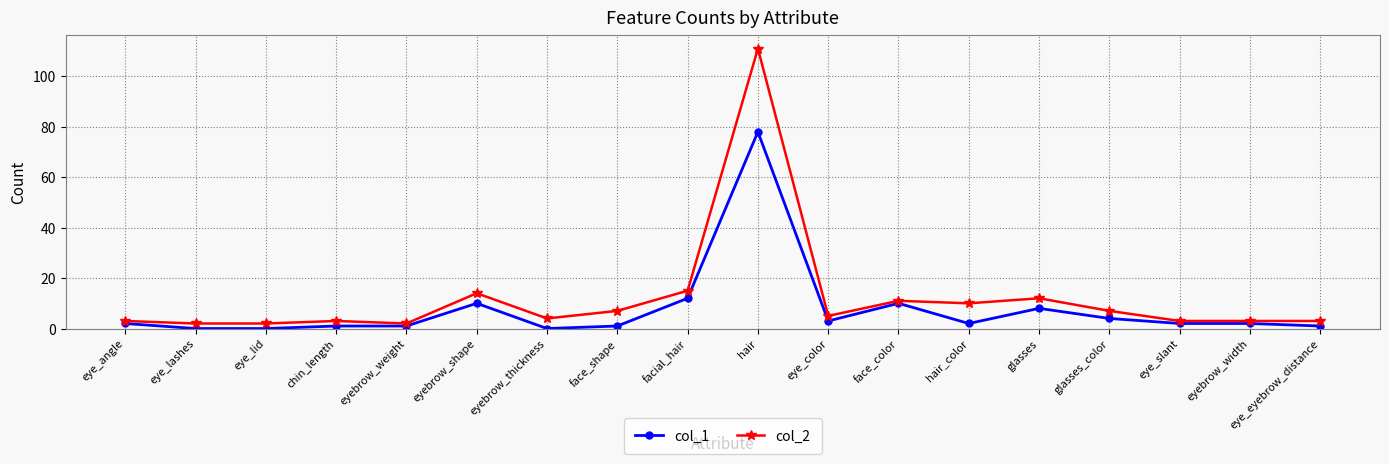

Is this an area chart (filled region under the line)?

No